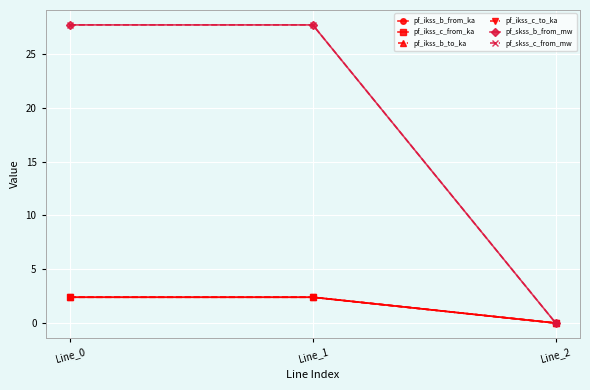

Is it true that pf_skss_b_from_mw equals 40.8 at Line_0?

False